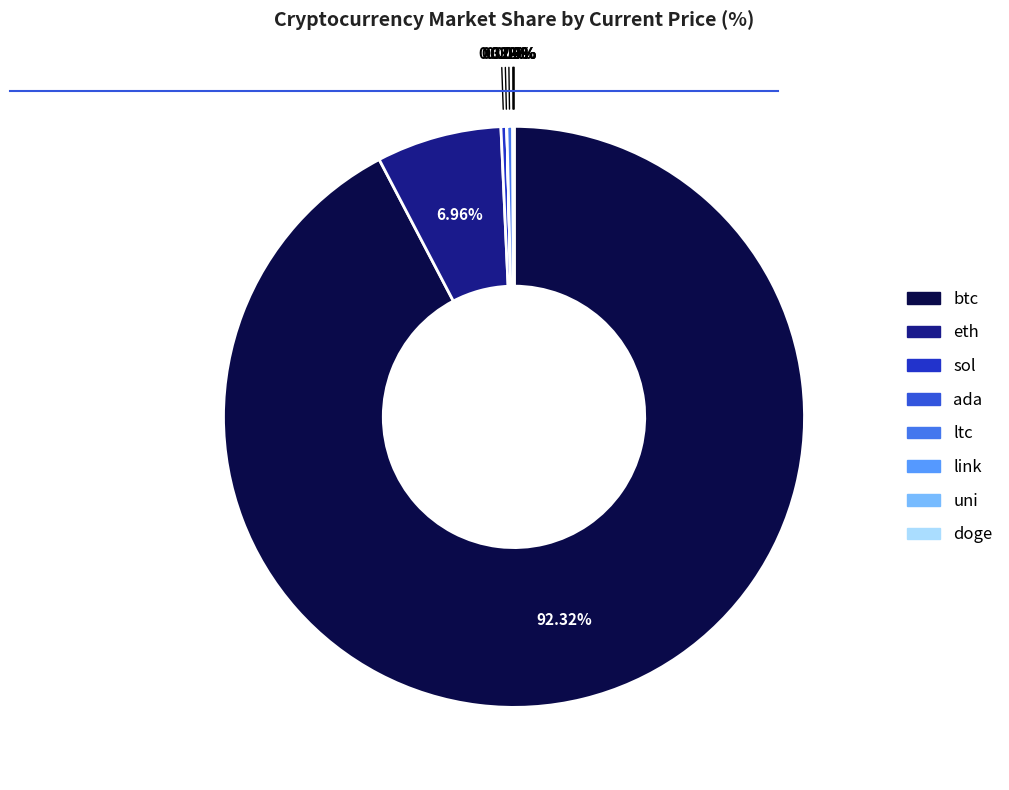

The ltc slice represents 0% of the pie. True or false?

True